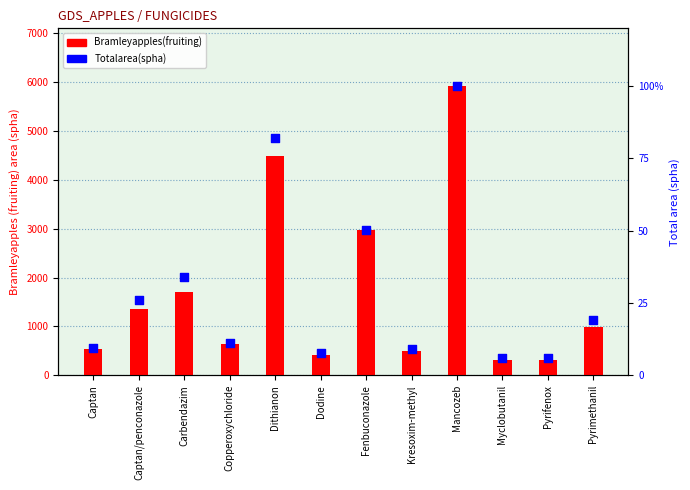

Is the value of Bramleyapples(fruiting) at Mancozeb greater than the value of Totalarea(spha) at Dodine?

Yes